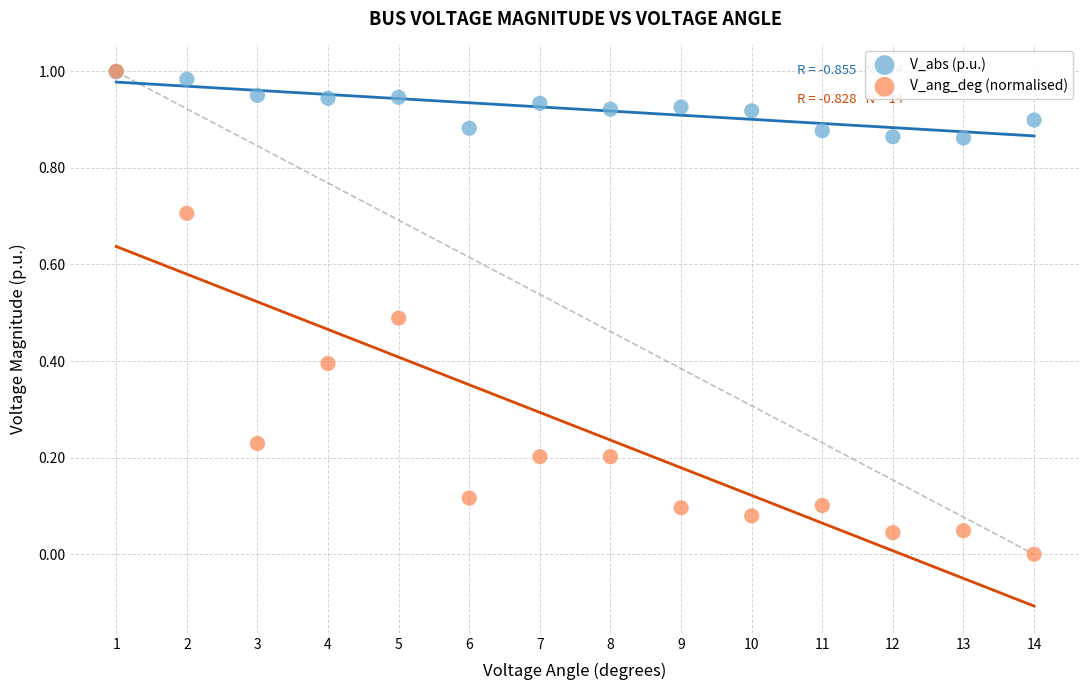

Which series has the widest spread of Y values?

V_ang_deg (normalised)